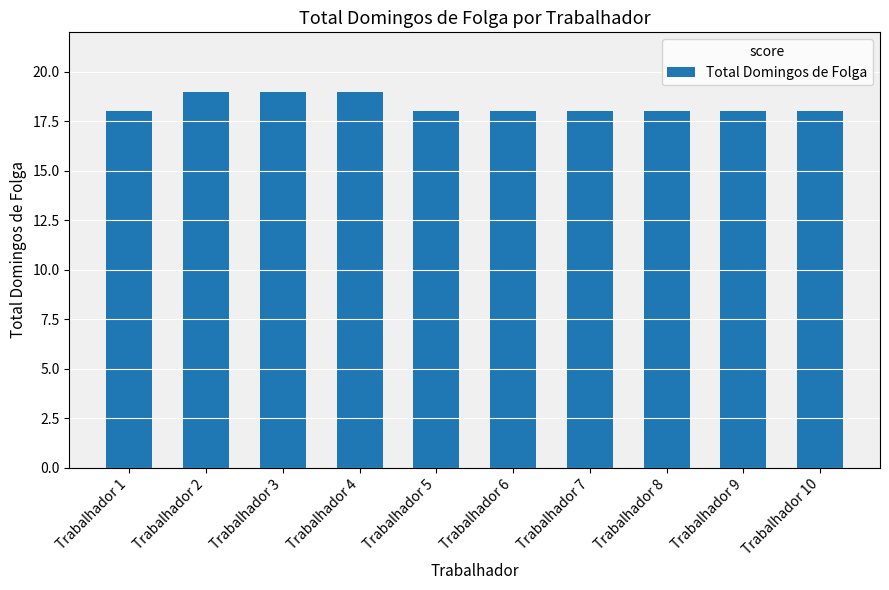

Reading left to right, what are all the values shown in this chart?

Trabalhador 1=18	Trabalhador 2=19	Trabalhador 3=19	Trabalhador 4=19	Trabalhador 5=18	Trabalhador 6=18	Trabalhador 7=18	Trabalhador 8=18	Trabalhador 9=18	Trabalhador 10=18